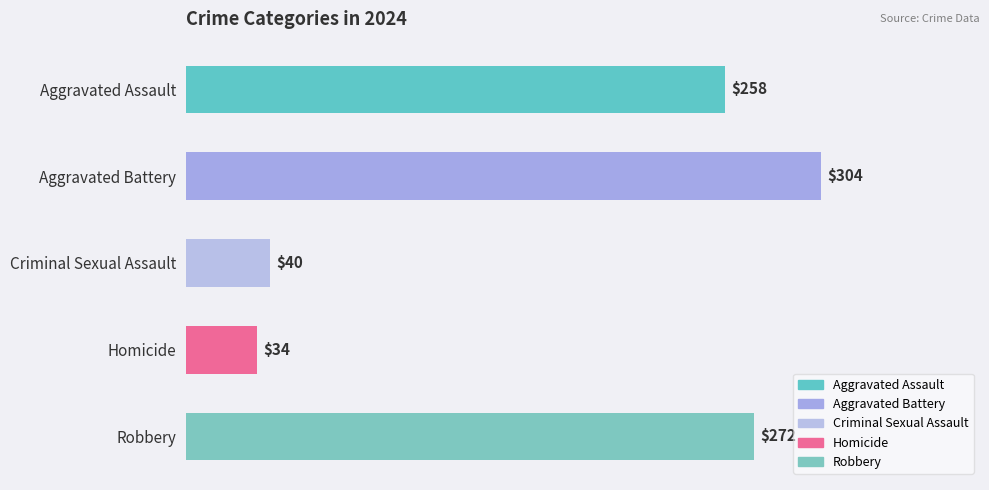

What is the average value?

182